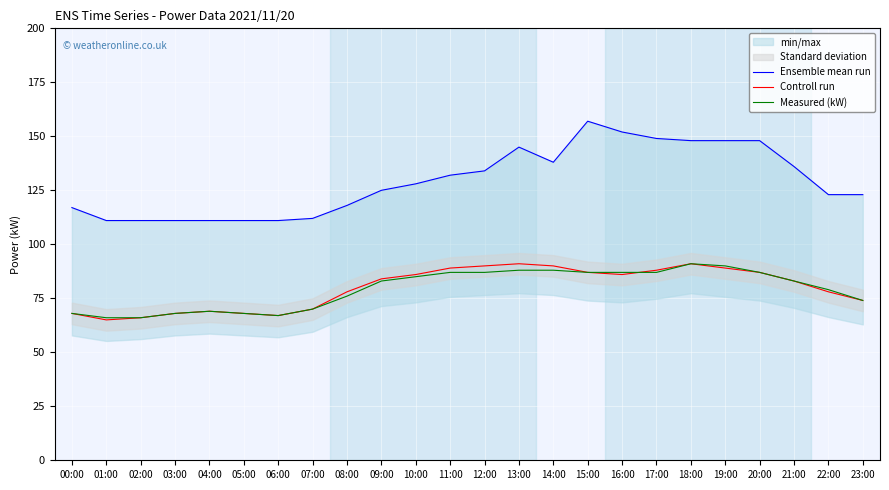

Reading right to left, extract all data points from this chart.

Ensemble mean run: 123	123	136	148	148	148	149	152	157	138	145	134	132	128	125	118	112	111	111	111	111	111	111	117
Controll run: 74	78	83	87	89	91	88	86	87	90	91	90	89	86	84	78	70	67	68	69	68	66	65	68
Measured (kW): 74	79	83	87	90	91	87	87	87	88	88	87	87	85	83	76	70	67	68	69	68	66	66	68